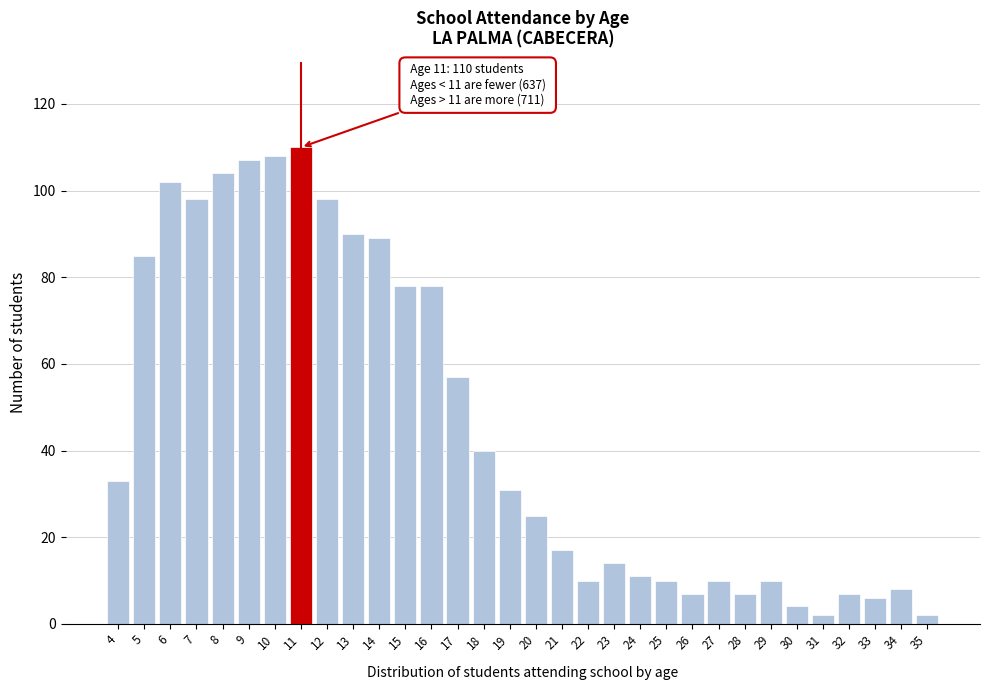

What is the change in value from 11 to 21?

-93